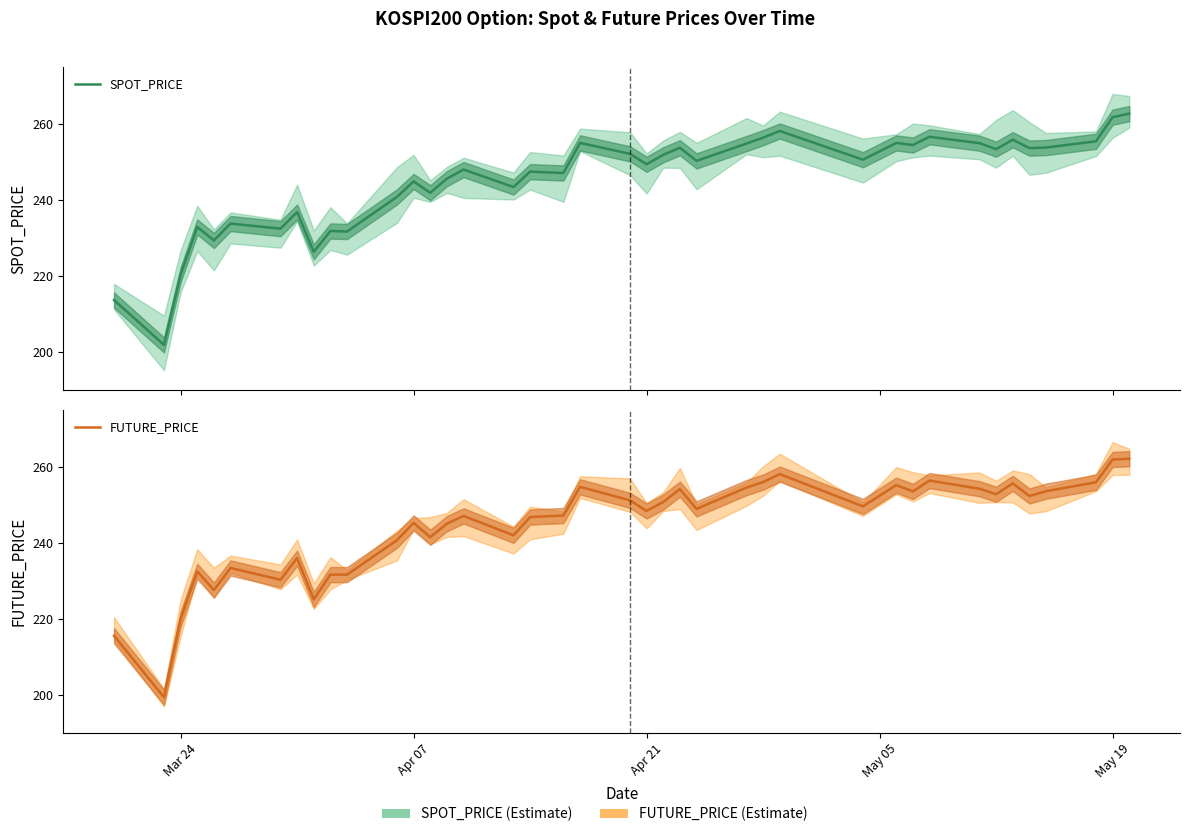

Reading left to right, what are all the values shown in this chart?

SPOT_PRICE: 213.7	201.9	220.3	232.9	229.3	233.8	232.4	236.8	226.3	231.8	231.7	240.8	244.9	241.9	245.6	248.0	243.4	247.4	247.1	255.0	252.1	249.4	251.9	253.7	250.3	254.8	256.4	258.1	250.6	255.0	254.5	256.6	254.9	253.4	255.8	253.7	253.8	255.4	261.8	262.7
FUTURE_PRICE: 215.6	199.4	220.0	232.5	227.6	233.4	230.3	236.0	225.2	231.7	231.7	240.7	245.2	241.5	245.1	247.1	242.0	246.8	247.2	254.8	251.2	248.4	250.8	254.2	248.9	254.6	256.0	258.1	249.6	255.2	253.6	256.4	254.2	252.8	255.7	252.3	253.6	255.9	261.9	262.1